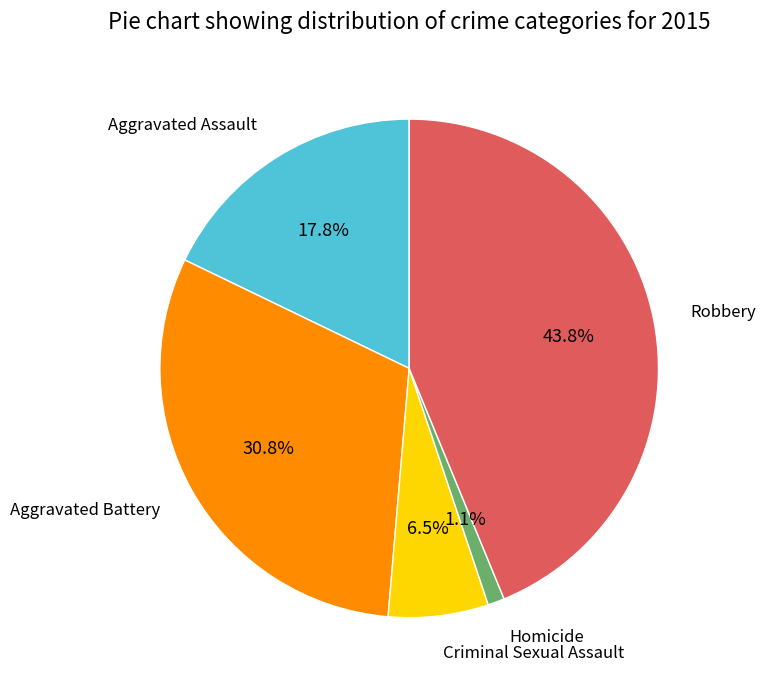

Is there a majority slice in this chart?

No